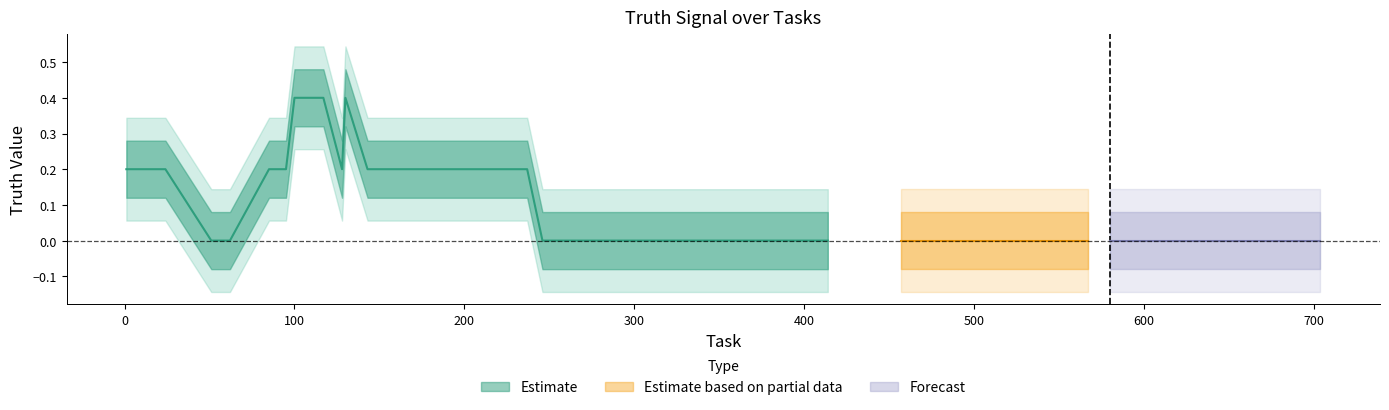

The value at 704 is 1. True or false?

False